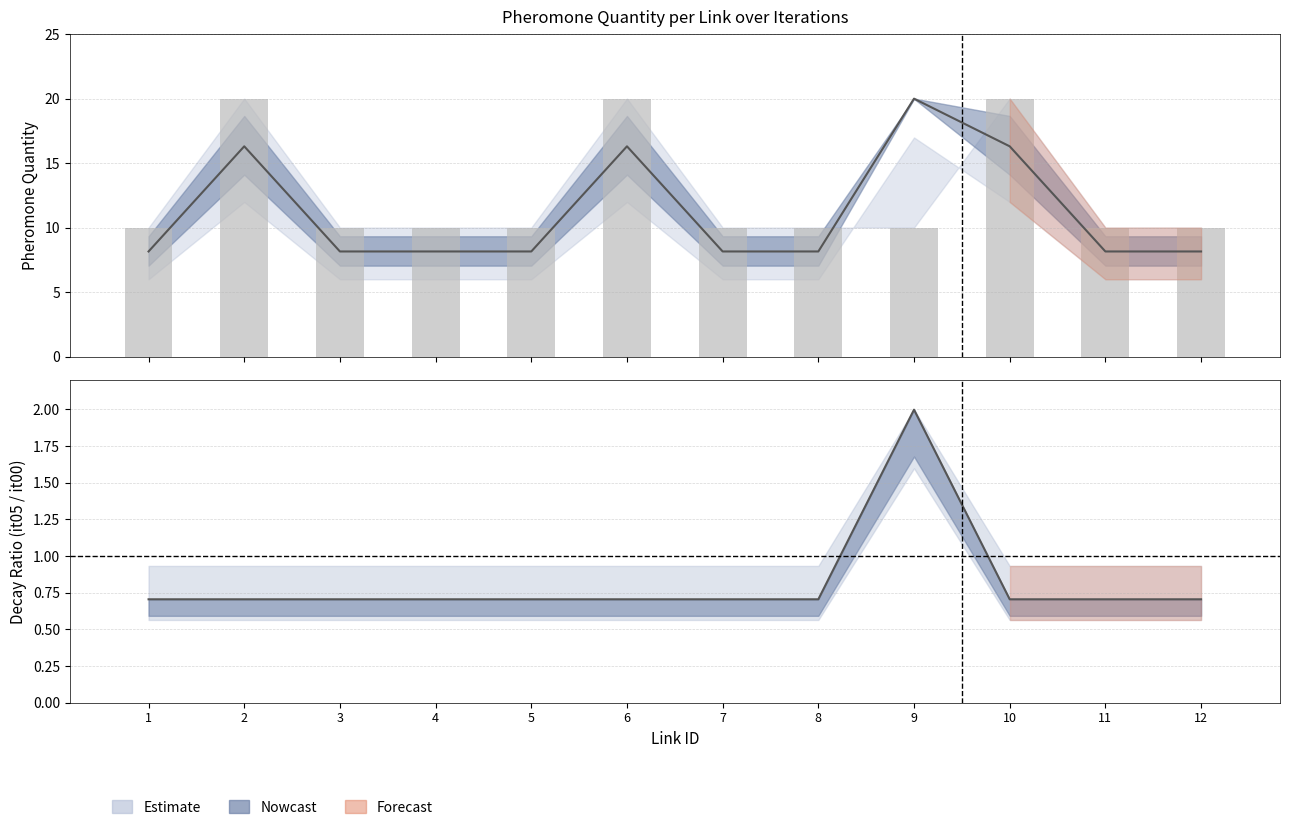

Rank the categories by value from highest to lowest.

2, 6, 10, 1, 3, 4, 5, 7, 8, 9, 11, 12